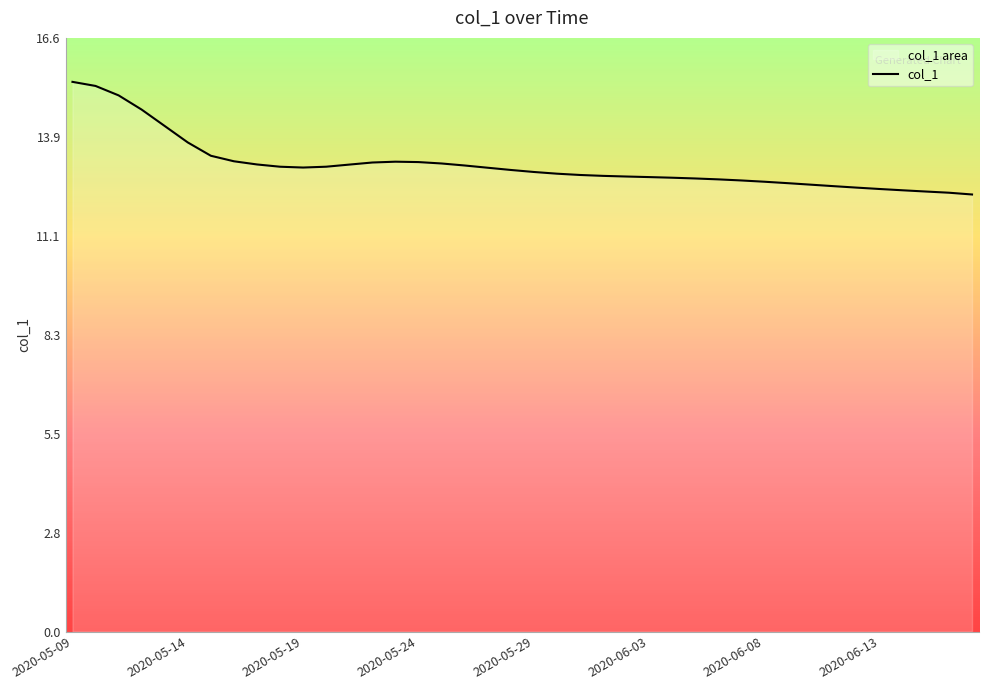

What is the maximum value shown in the chart?

15.4